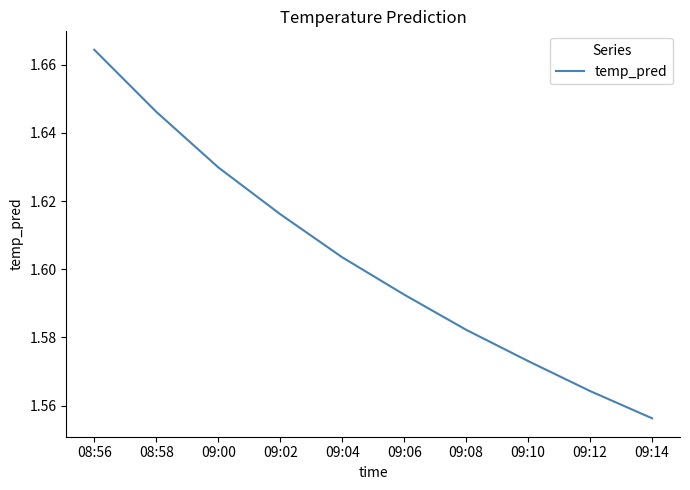

What is the sum of the values at 08:58 and 09:08?

3.2